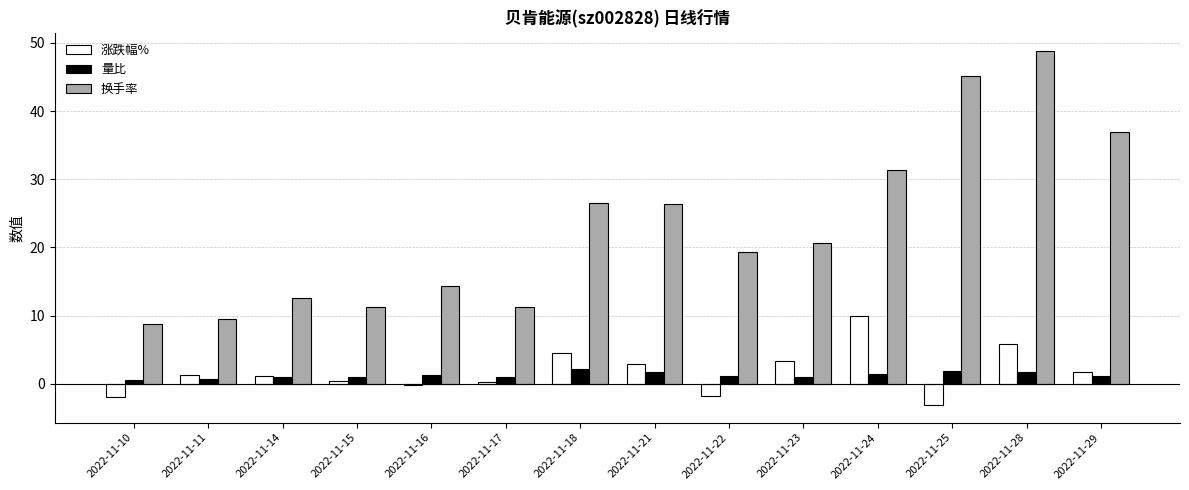

What is the difference between the 涨跌幅% values at 2022-11-25 and 2022-11-28?

9.0